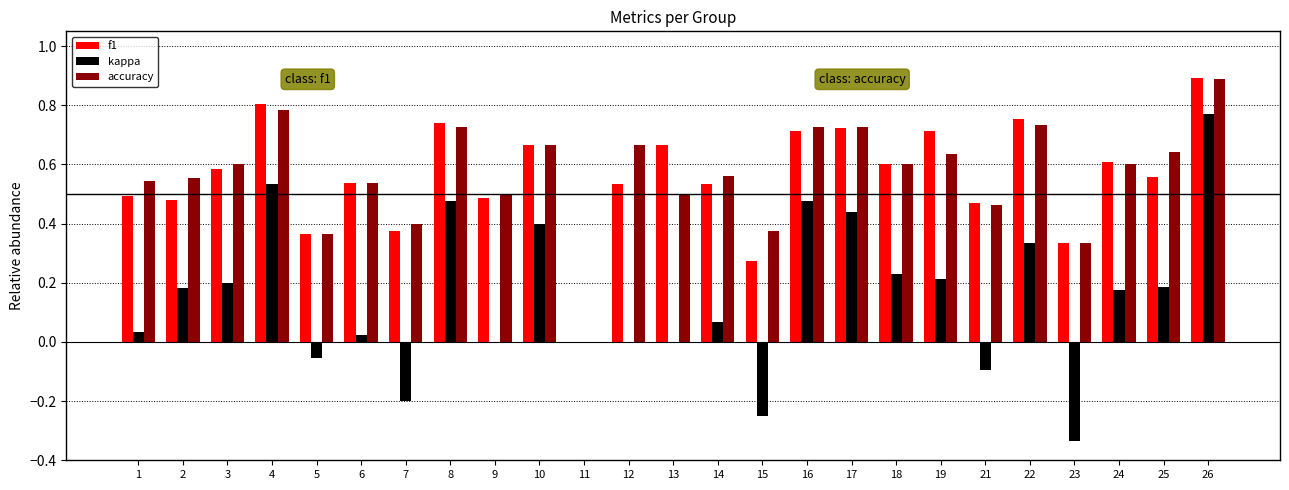

The value of accuracy at 19 is 1.1. True or false?

False